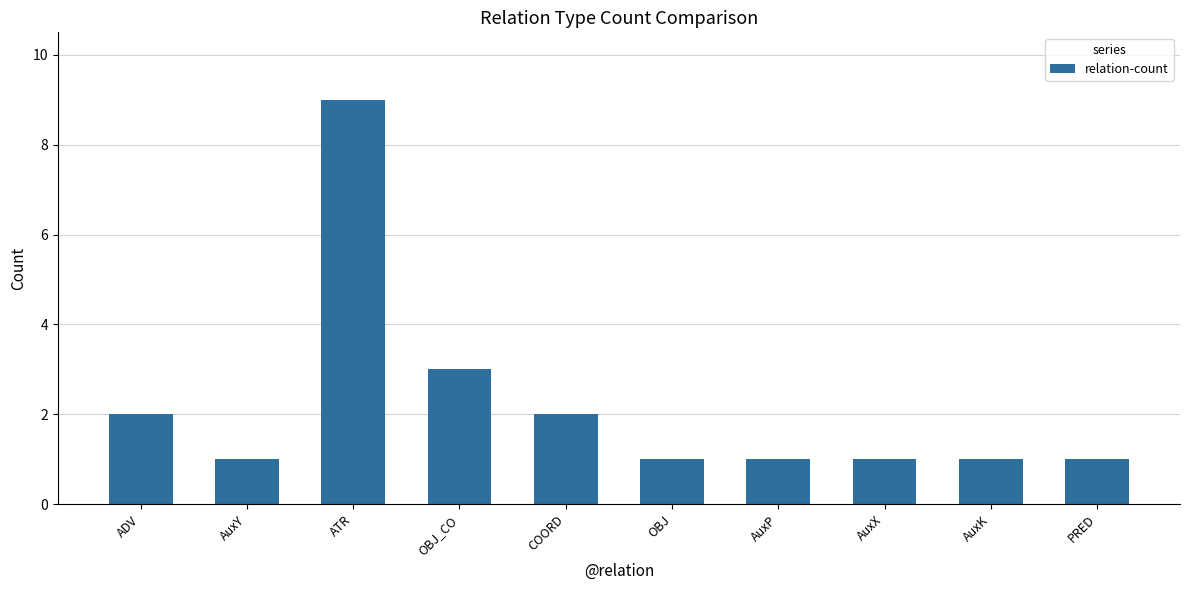

What is the approximate value at ATR?

9